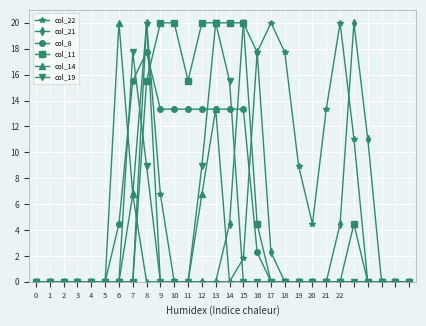

Reading right to left, list all the values displayed in this chart.

col_22: 0.0	0.0	0.0	0.0	11.1	20.0	13.3	4.5	8.9	17.7	20.0	17.7	1.8	0.0	0.0	0.0	0.0	0.0	6.7	20.0	0.0	0.0	0.0	0.0	0.0	0.0	0.0	0.0
col_21: 0.0	0.0	0.0	11.1	20.0	4.5	0.0	0.0	0.0	0.0	2.3	17.7	20.0	4.5	0.0	0.0	0.0	0.0	0.0	20.0	6.7	0.0	0.0	0.0	0.0	0.0	0.0	0.0
col_8: 0.0	0.0	0.0	0.0	0.0	0.0	0.0	0.0	0.0	0.0	0.0	2.3	13.3	13.3	13.3	13.3	13.3	13.3	13.3	17.7	15.5	4.5	0.0	0.0	0.0	0.0	0.0	0.0
col_11: 0.0	0.0	0.0	0.0	4.5	0.0	0.0	0.0	0.0	0.0	0.0	4.5	20.0	20.0	20.0	20.0	15.5	20.0	20.0	15.5	0.0	0.0	0.0	0.0	0.0	0.0	0.0	0.0
col_14: 0.0	0.0	0.0	0.0	0.0	0.0	0.0	0.0	0.0	0.0	0.0	0.0	0.0	0.0	13.3	6.7	0.0	0.0	0.0	0.0	6.7	20.0	0.0	0.0	0.0	0.0	0.0	0.0
col_19: 0.0	0.0	0.0	0.0	0.0	0.0	0.0	0.0	0.0	0.0	0.0	0.0	0.0	15.5	20.0	8.9	0.0	0.0	0.0	8.9	17.7	0.0	0.0	0.0	0.0	0.0	0.0	0.0